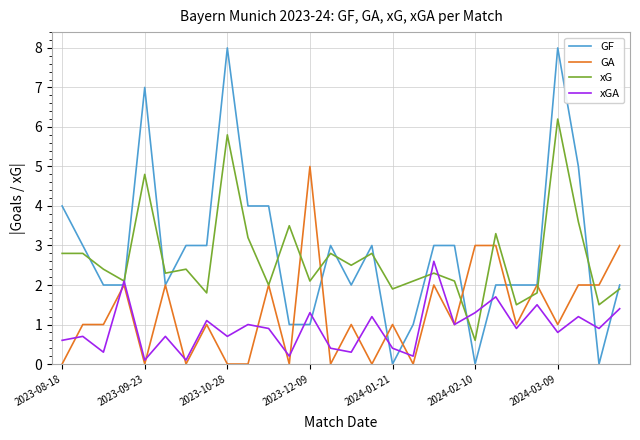

Which series has the largest range (max minus min)?

GF